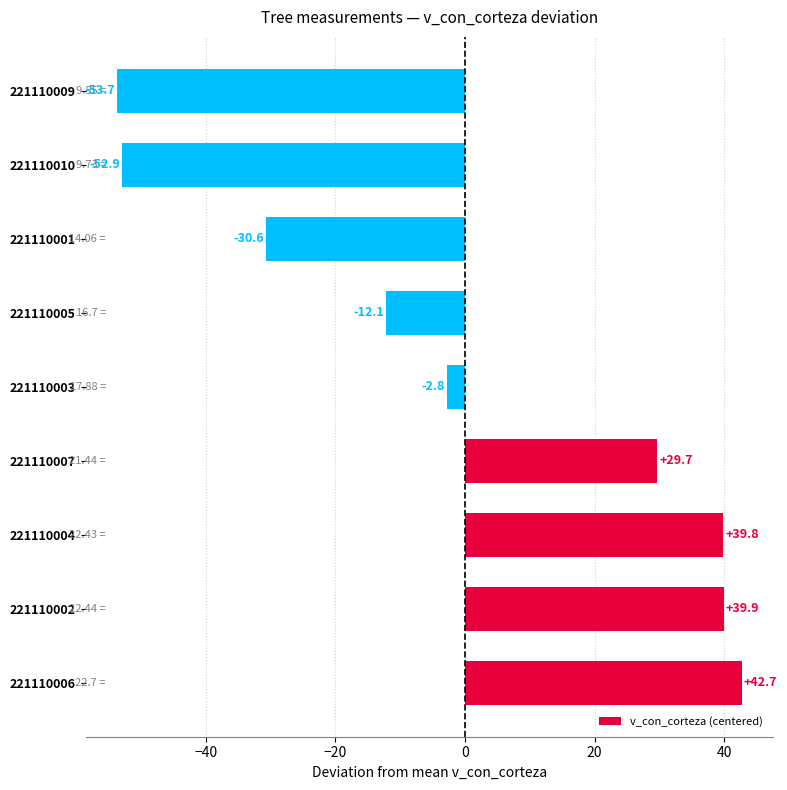

What is the difference between the values at 221110001 and 221110010?

22.3